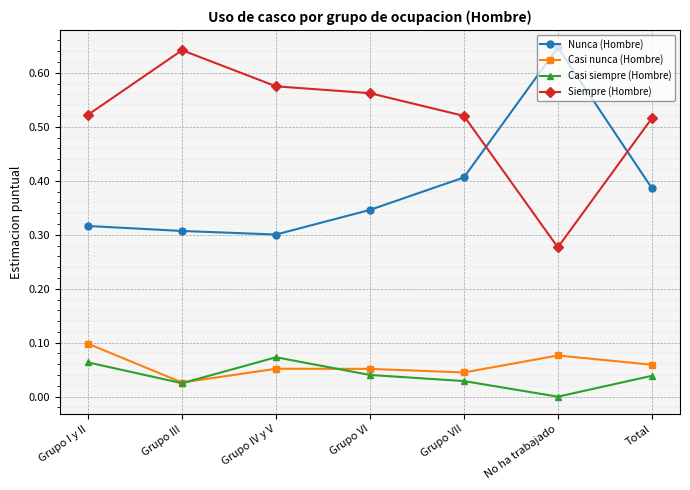

Where is Nunca (Hombre) nearest to the value 0?

Grupo IV y V